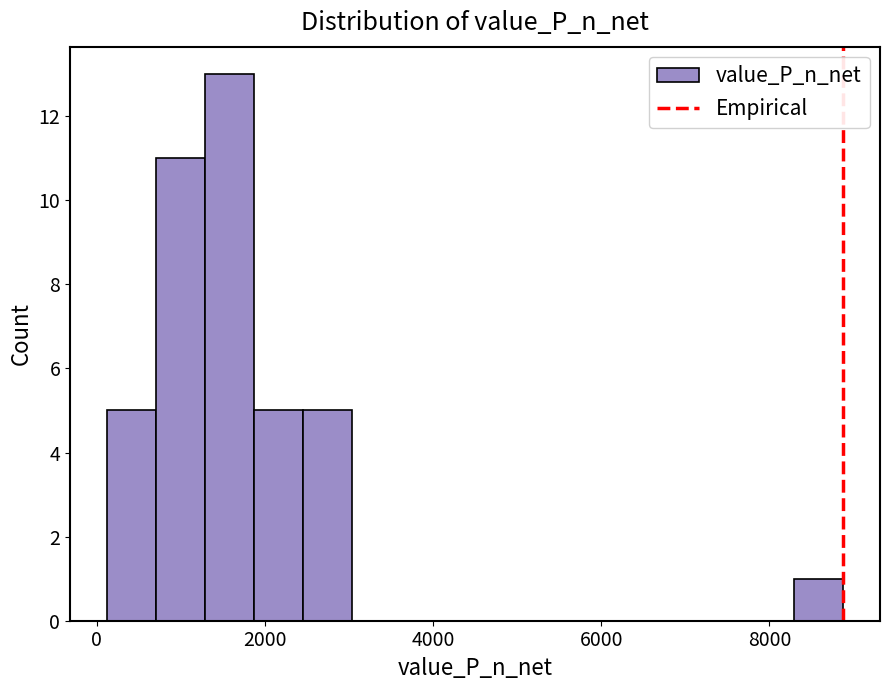

Around what value on the x-axis is the tallest bar? Give the approximate position of its centre, as read against the axis.

1600